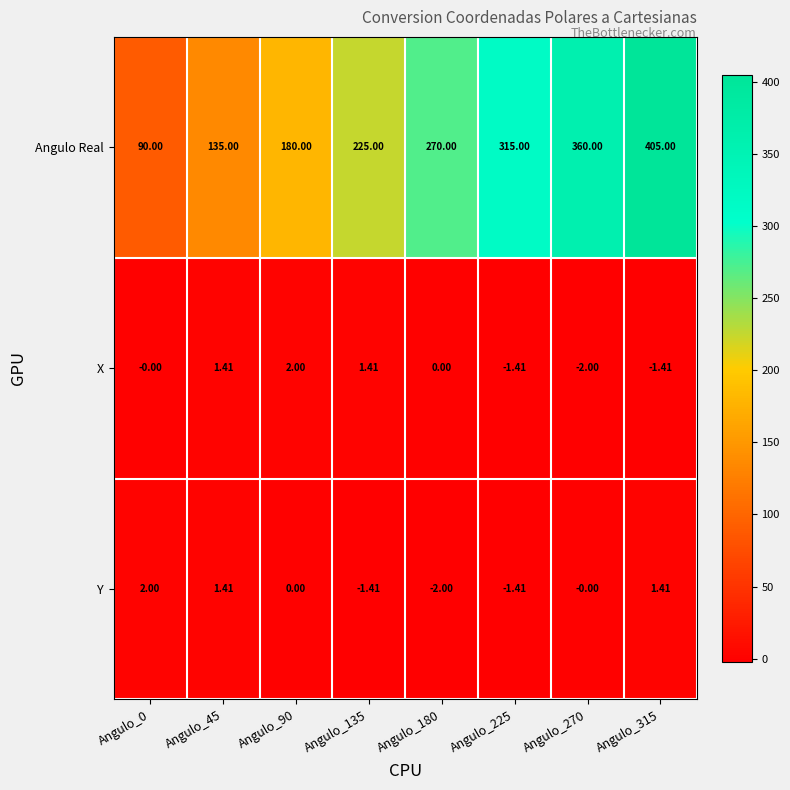

Is the value of Y at Angulo_180 greater than the value of X at Angulo_225?

No